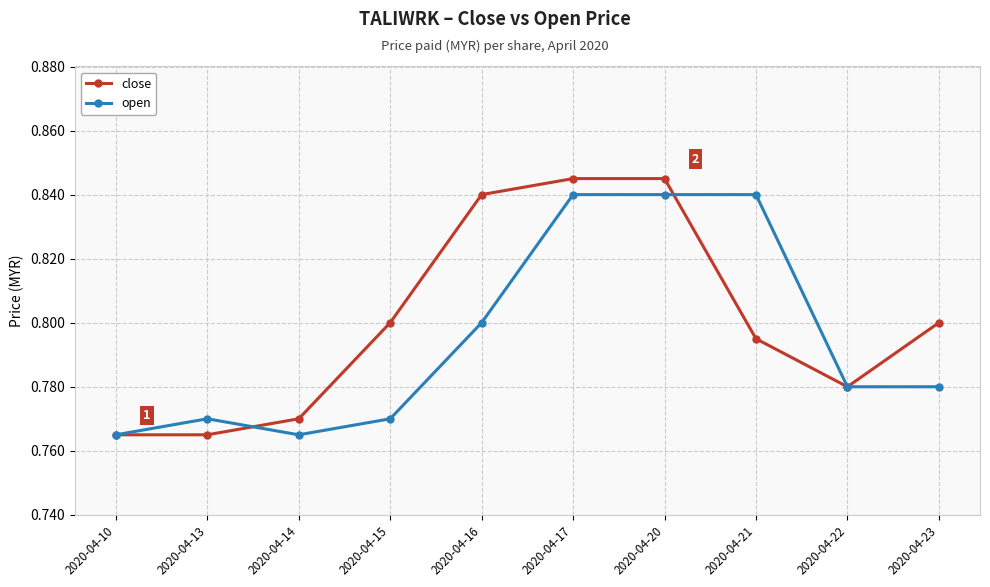

How many lines are shown in the chart?

2